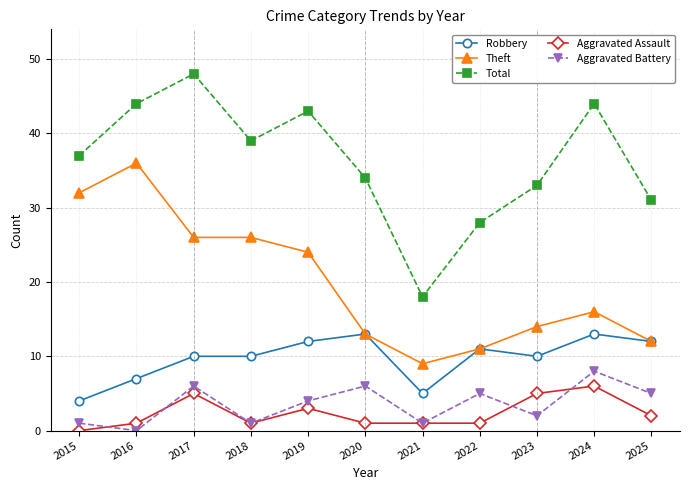

What is the difference between the second highest and second lowest values in the Aggravated Battery series?

5